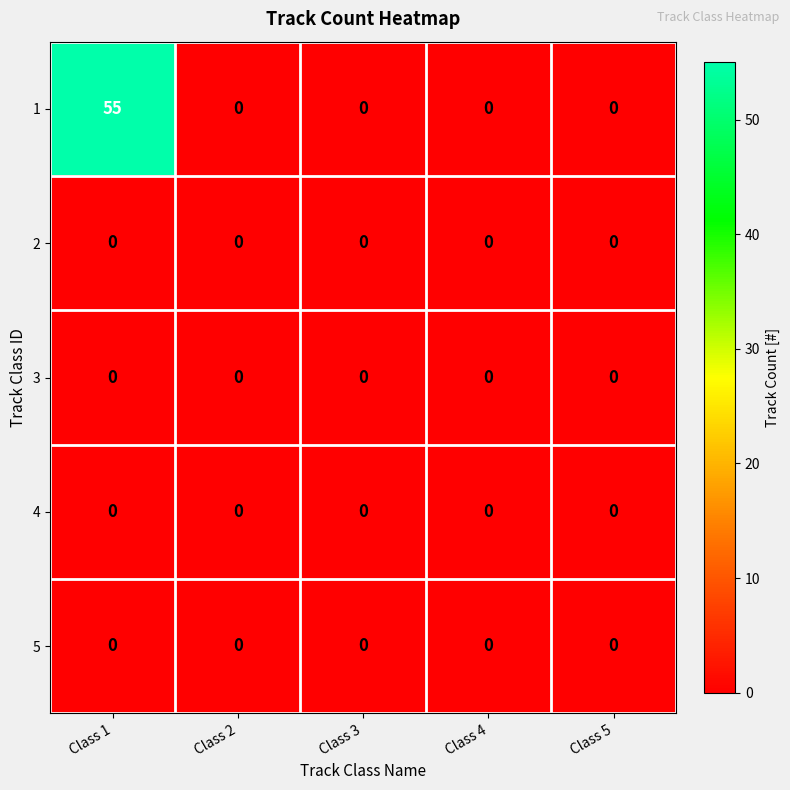

How many distinct data groups are displayed?

5